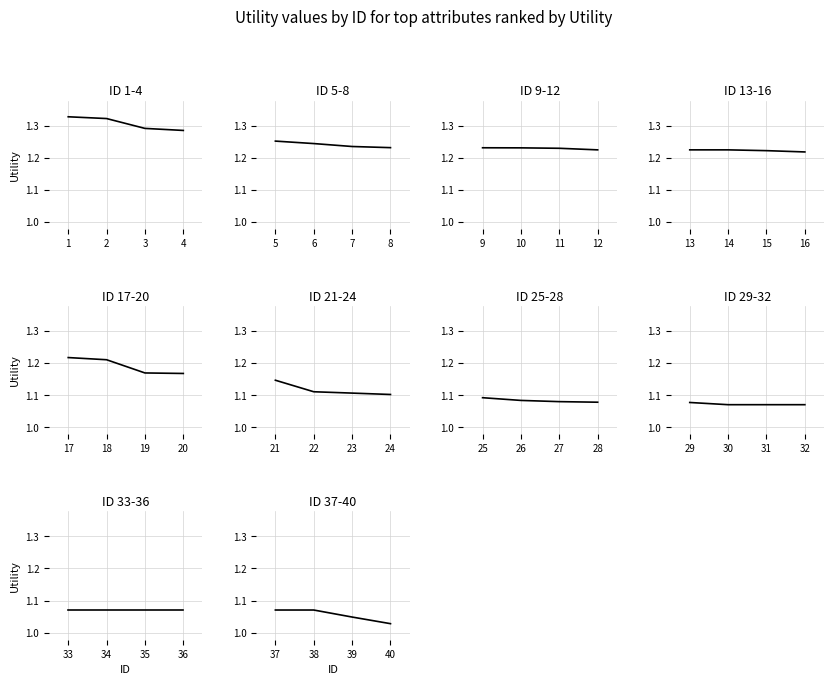

Between 38 and 39, which is larger?

38